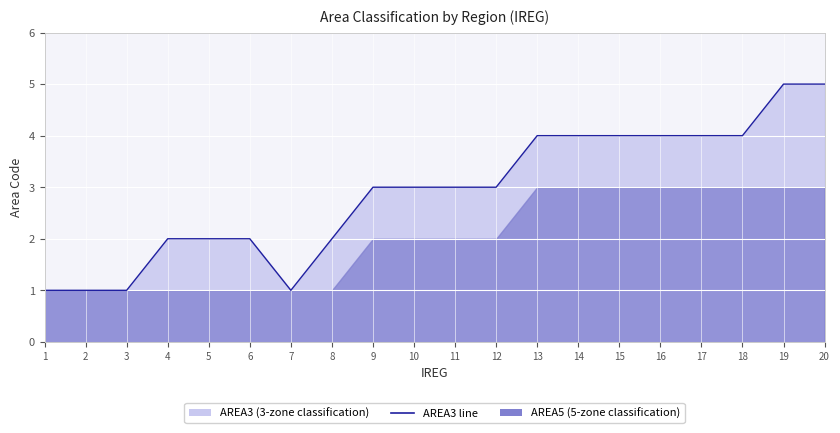

Rank the categories by value from highest to lowest.

19, 20, 13, 14, 15, 16, 17, 18, 9, 10, 11, 12, 4, 5, 6, 8, 1, 2, 3, 7